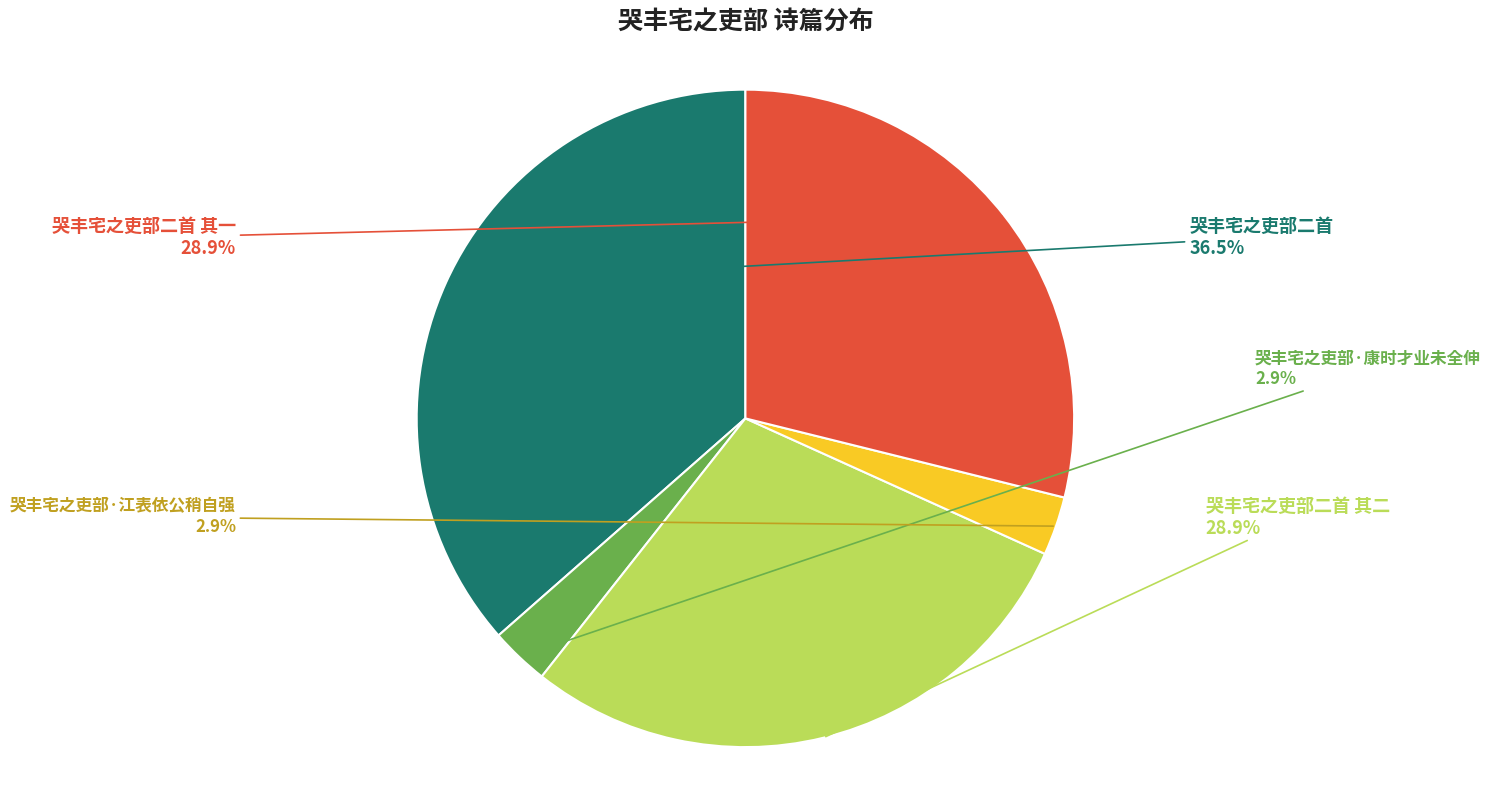

How many segments does this pie chart have?

5